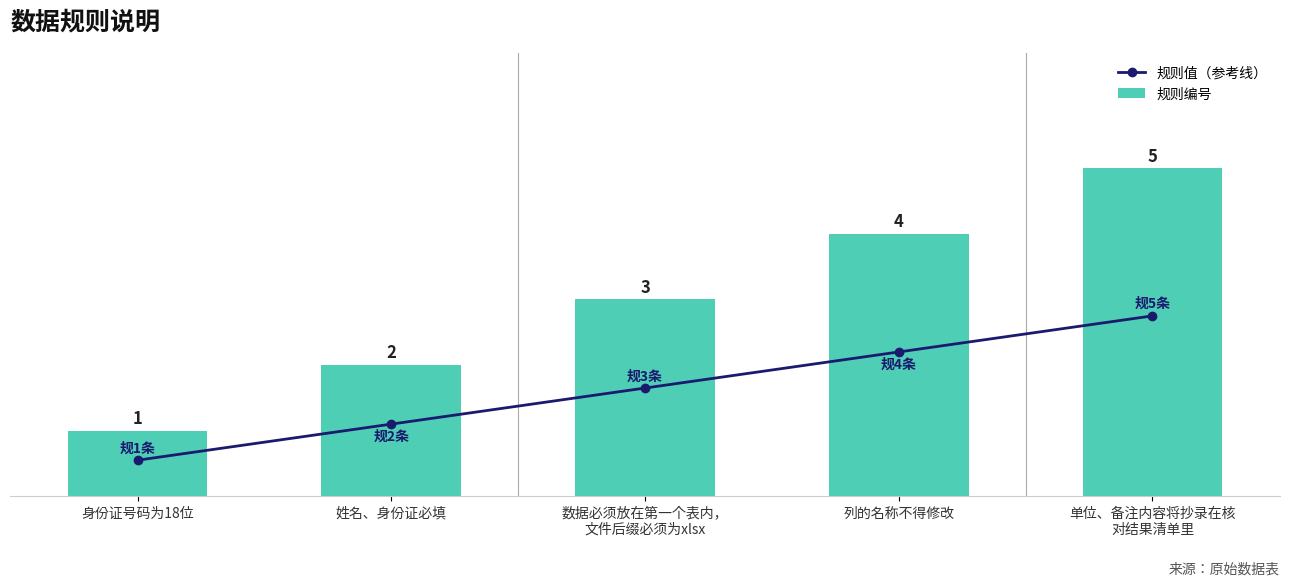

Which series changed the most between 姓名、身份证必填 and 列的名称不得修改?

规则编号